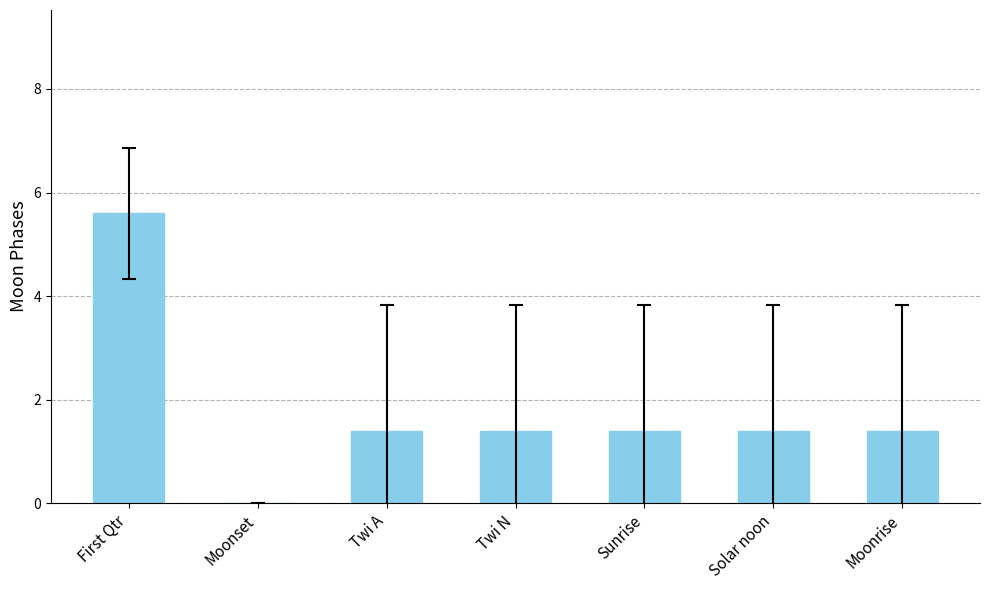

Where does the data first go above 1?

First Qtr